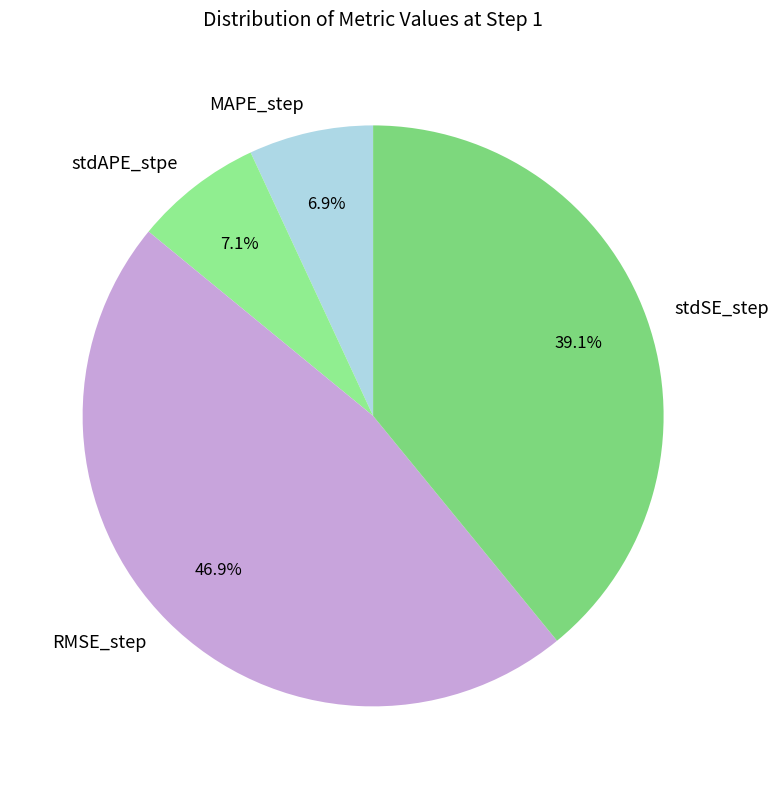

To the nearest percent, what portion does MAPE_step represent?

7%